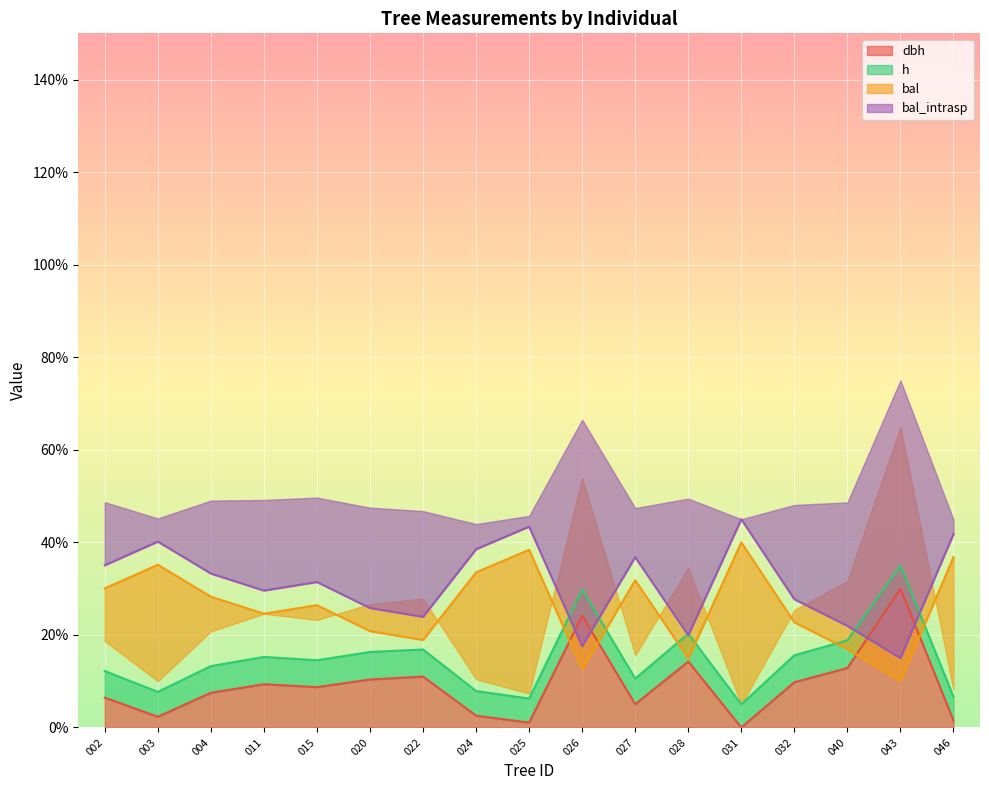

The dbh series shows 12.8 at 040. True or false?

True